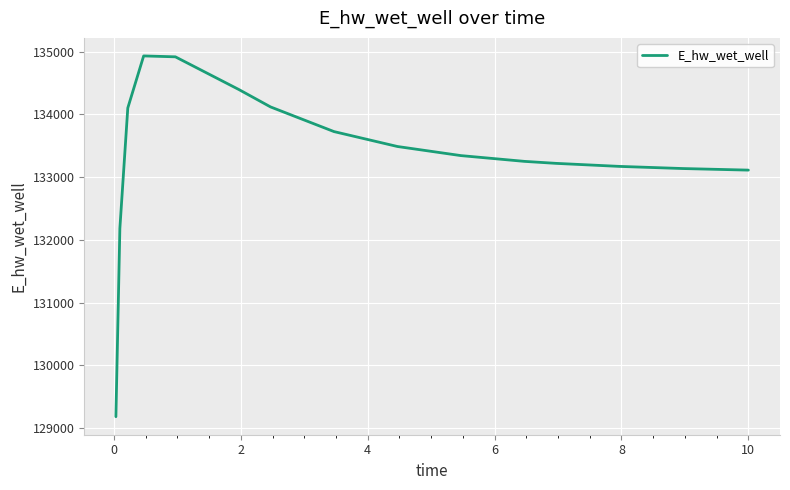

What is the difference between the maximum and minimum values?

5747.5